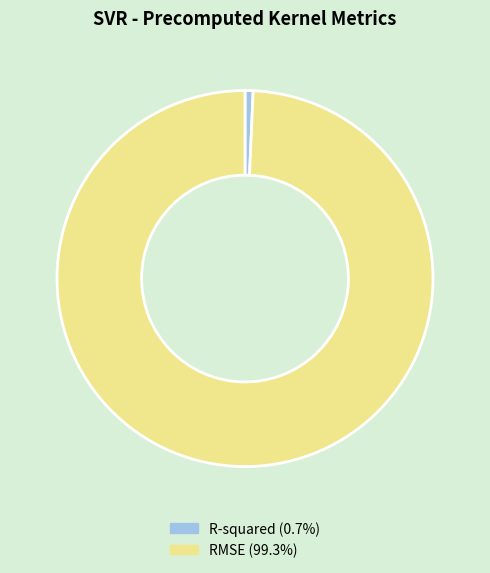

Count the number of slices in the pie.

2